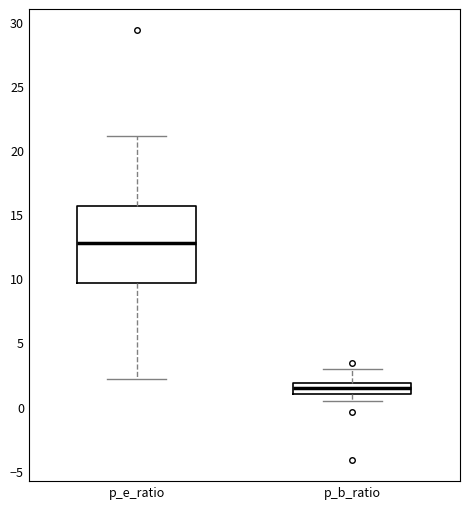

Reading left to right, read every box against the y-axis: the position of its median line, the range the box covers, and the ends of its whiskers. The values are not printed on the chart, so give them approximately, as read against the axis.

p_e_ratio: median 12.5, box 9.5 to 15.5, whiskers 2.0 to 21.0
p_b_ratio: median 1.5, box 1.0 to 2.0, whiskers 0.5 to 3.0